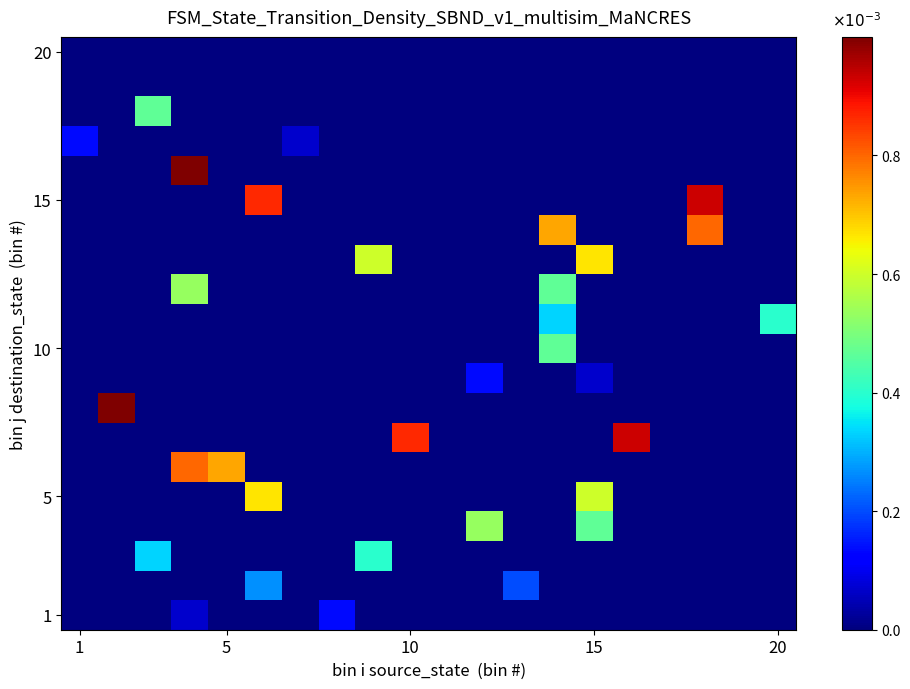

How many categories are shown in the chart?

20